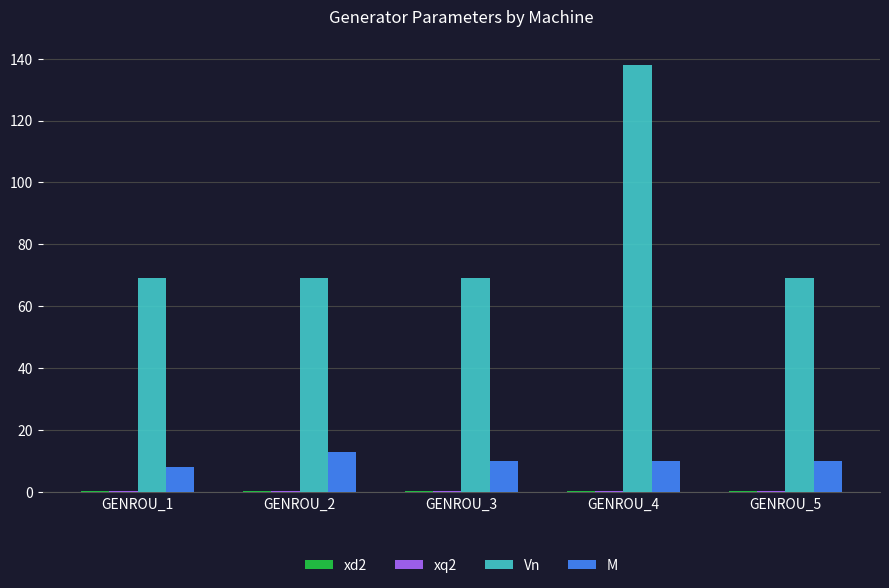

Are the bars horizontal?

No